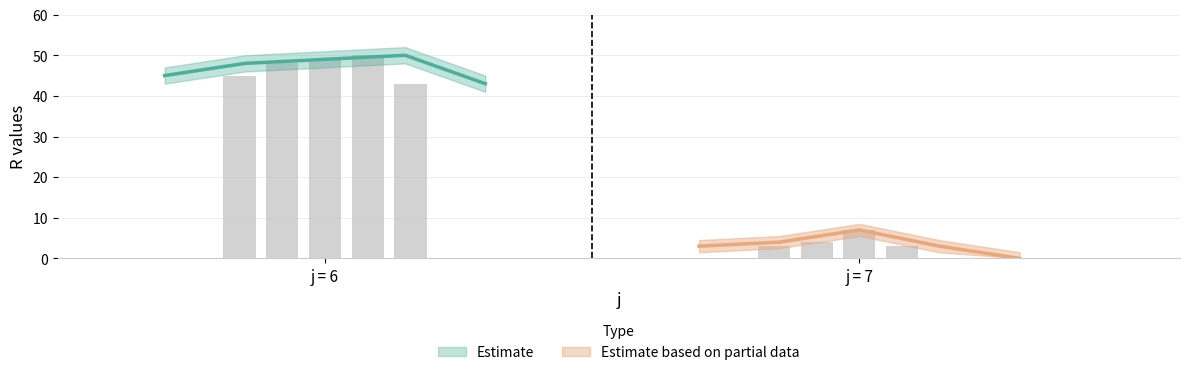

What is the difference between the maximum and minimum values?

50